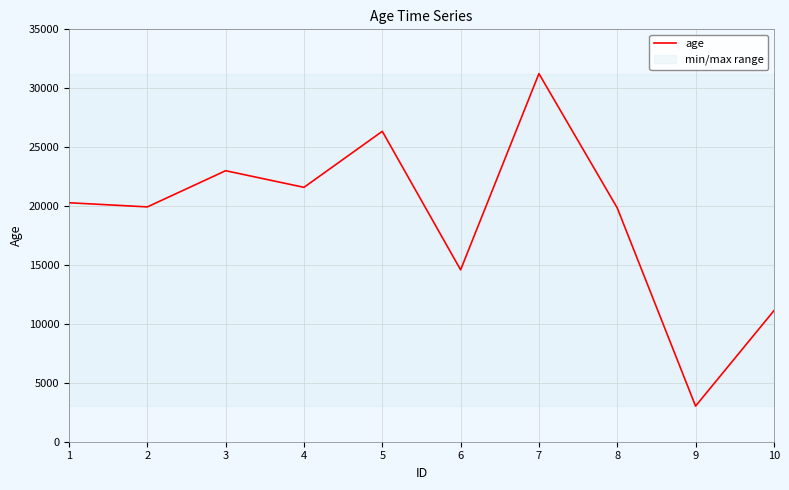

Does the chart display data point markers on the line(s)?

No